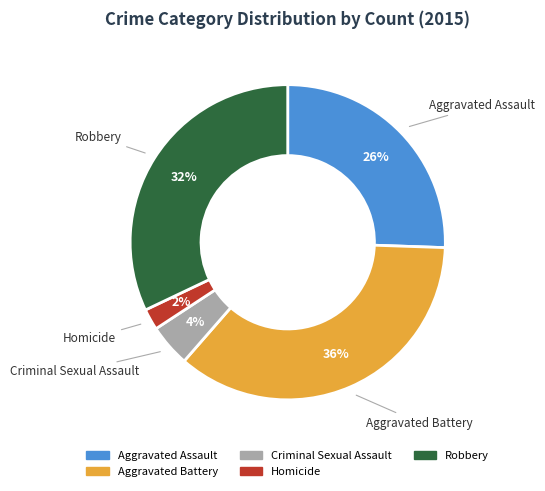

How many slices are in this pie chart?

5